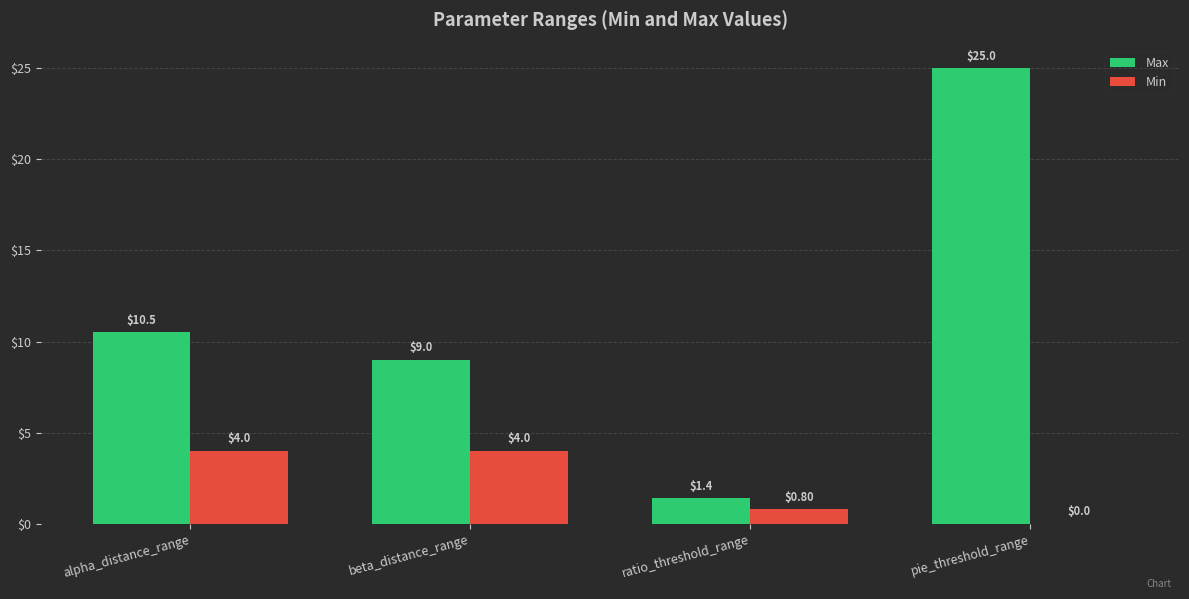

Is it true that Max equals 1.4 at ratio_threshold_range?

True